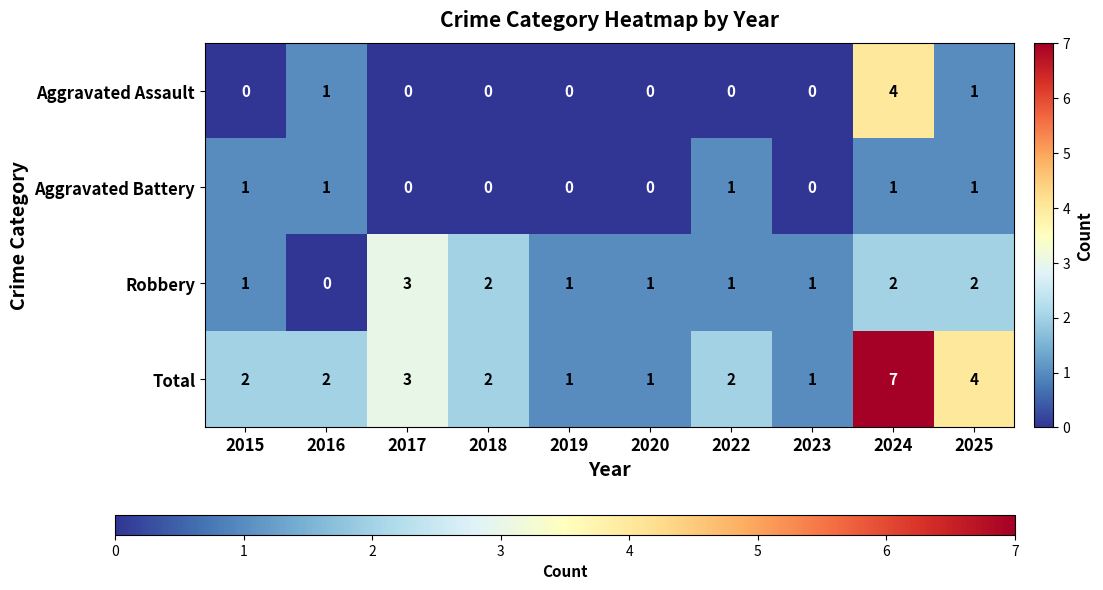

How many positive values does the Aggravated Assault series have?

3